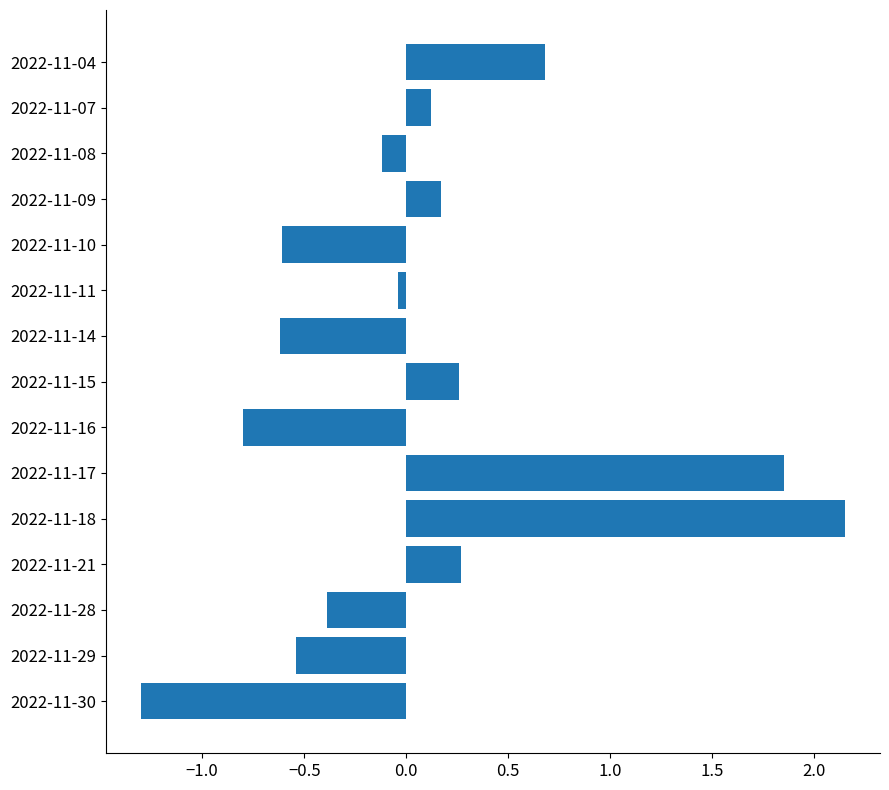

How many bars are there in total?

15